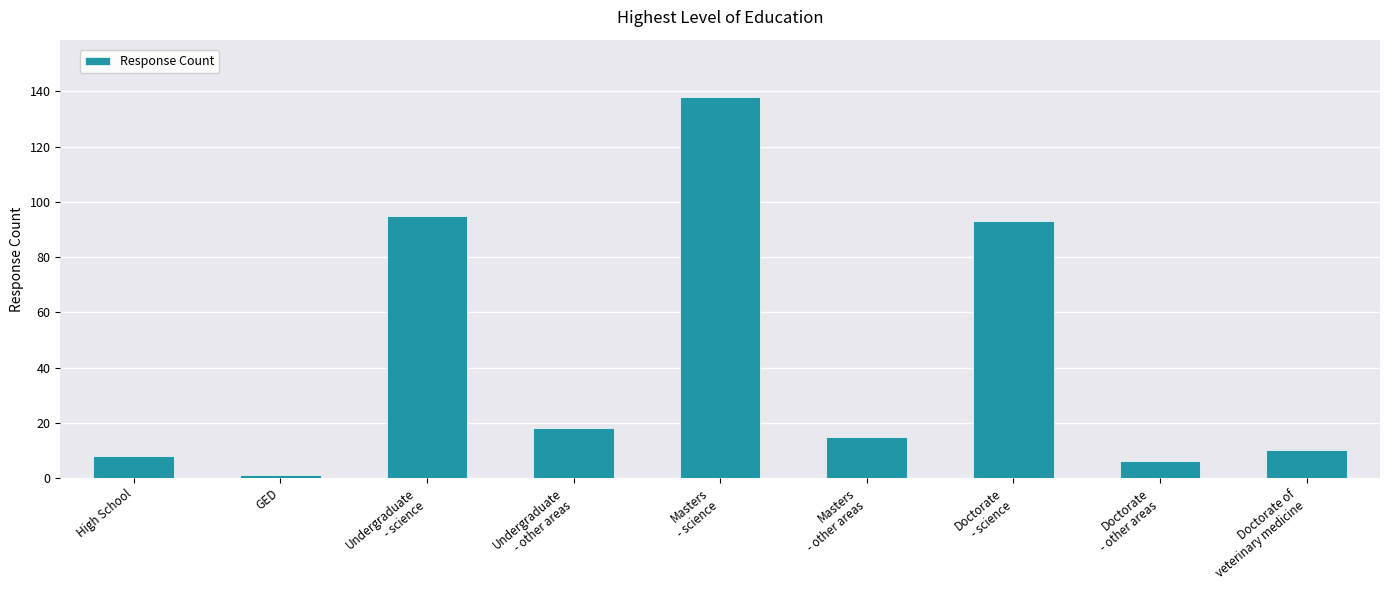

How many data points are less than 15?

4